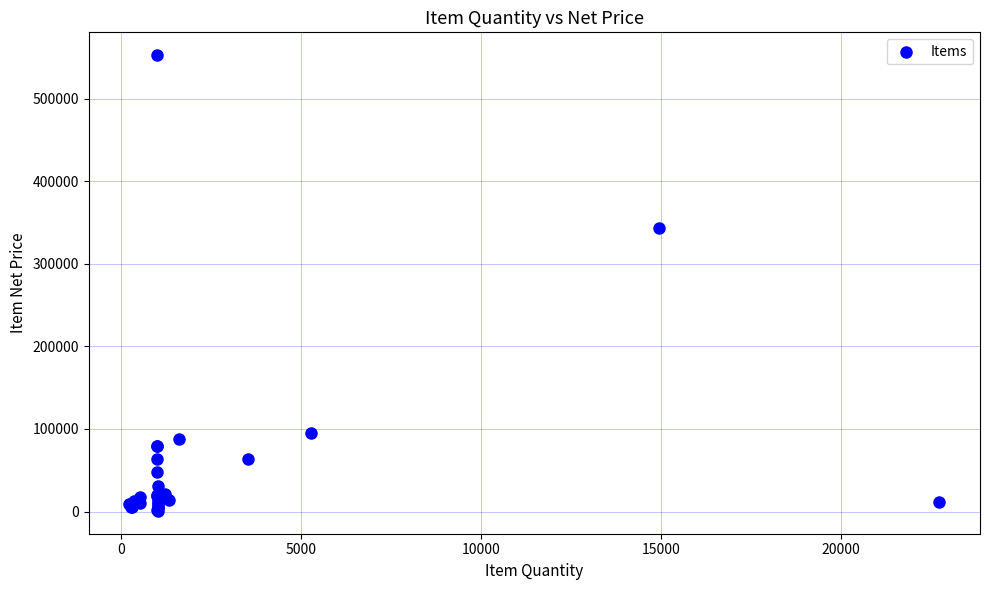

What Y value in the scatter plot is closest to 276661?

343551.0